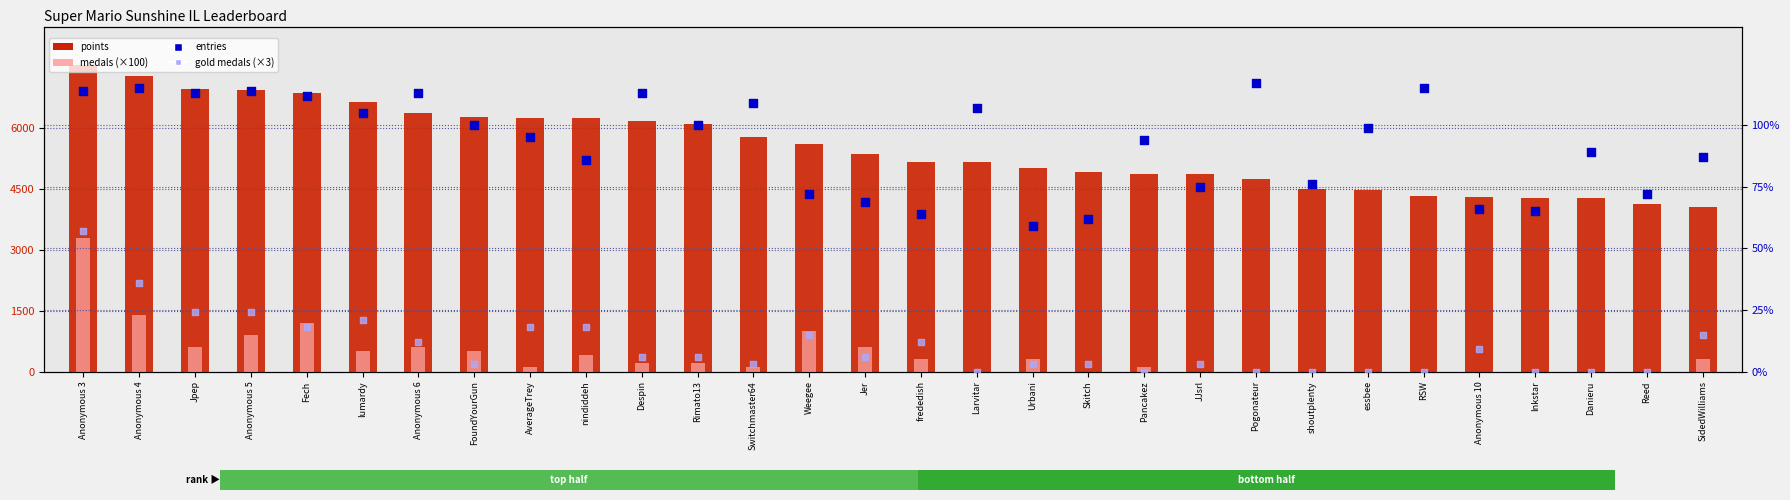

What is the total value across all series at Anonymous 4?

8828